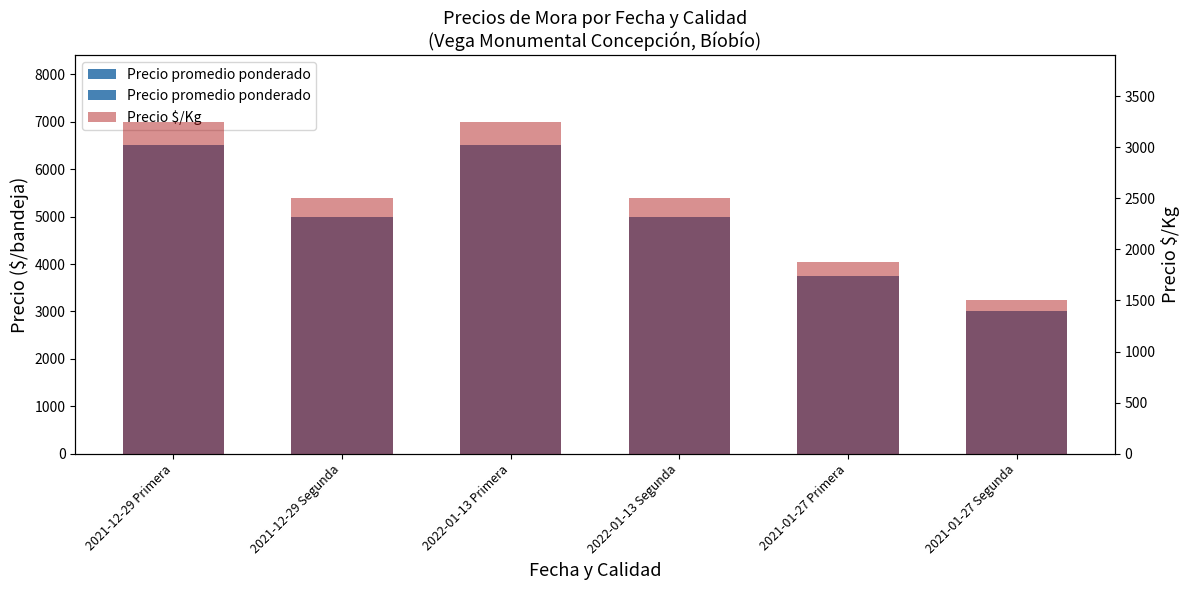

True or false: Precio promedio ponderado has a value of 2059 at 2021-01-27 Segunda.

False